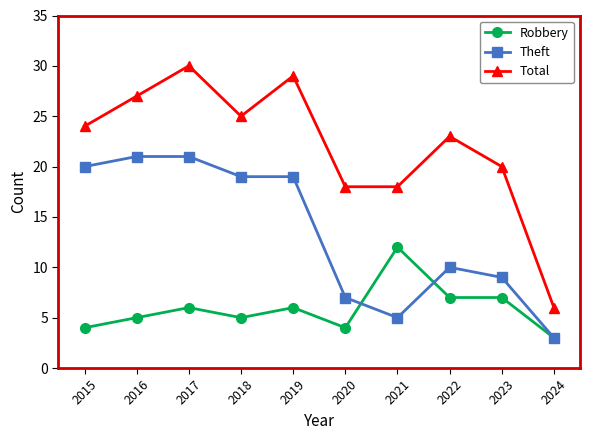

Which category has the highest value across all series?

2017